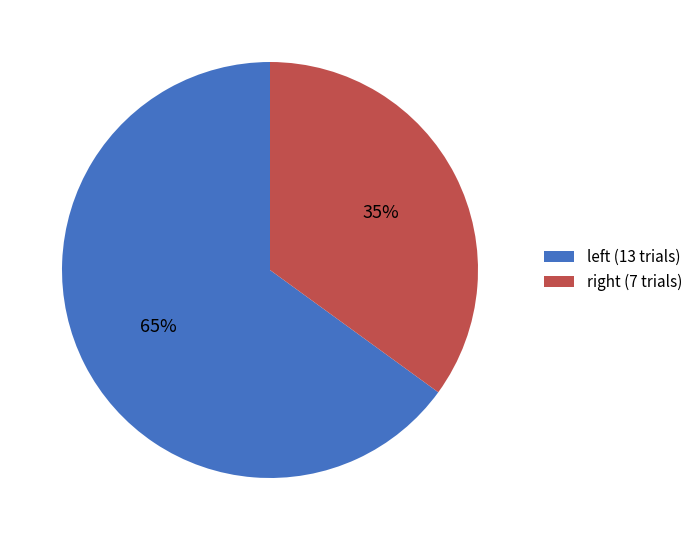

What is the majority slice?

left (13 trials)